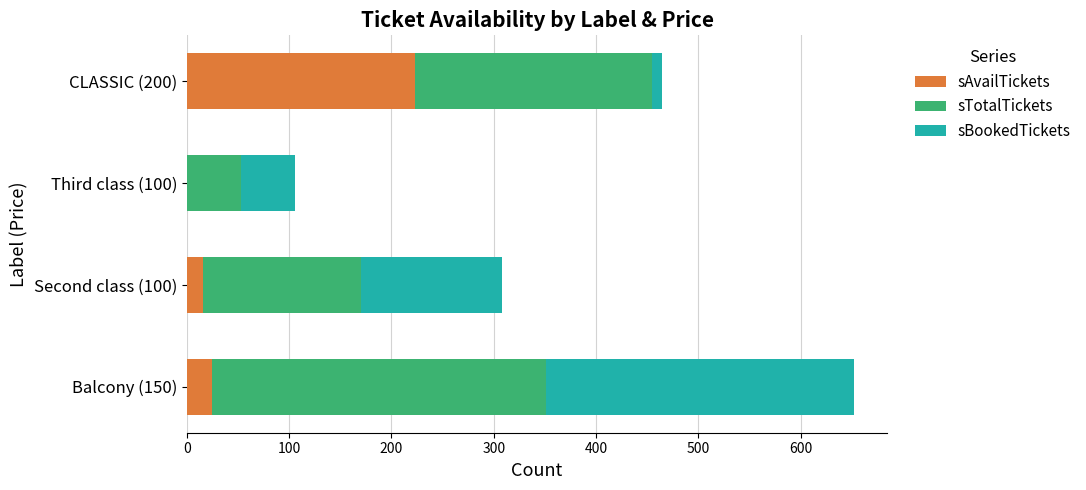

How many values in sAvailTickets are above zero?

3